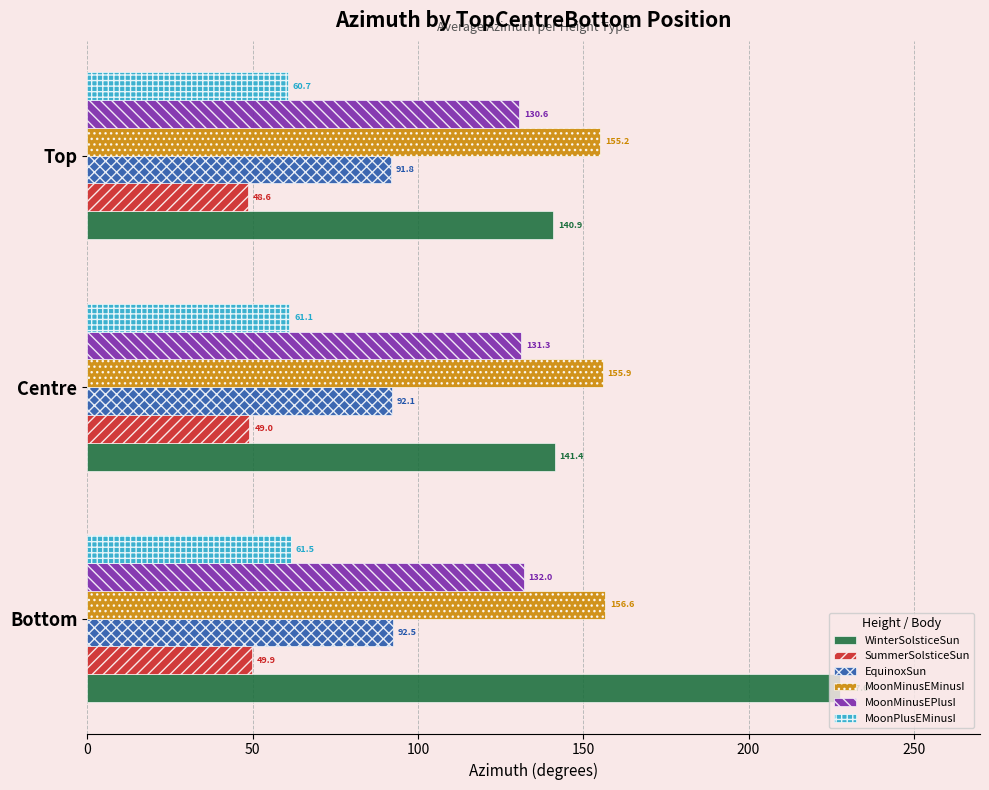

What is the maximum value for WinterSolsticeSun?

227.6